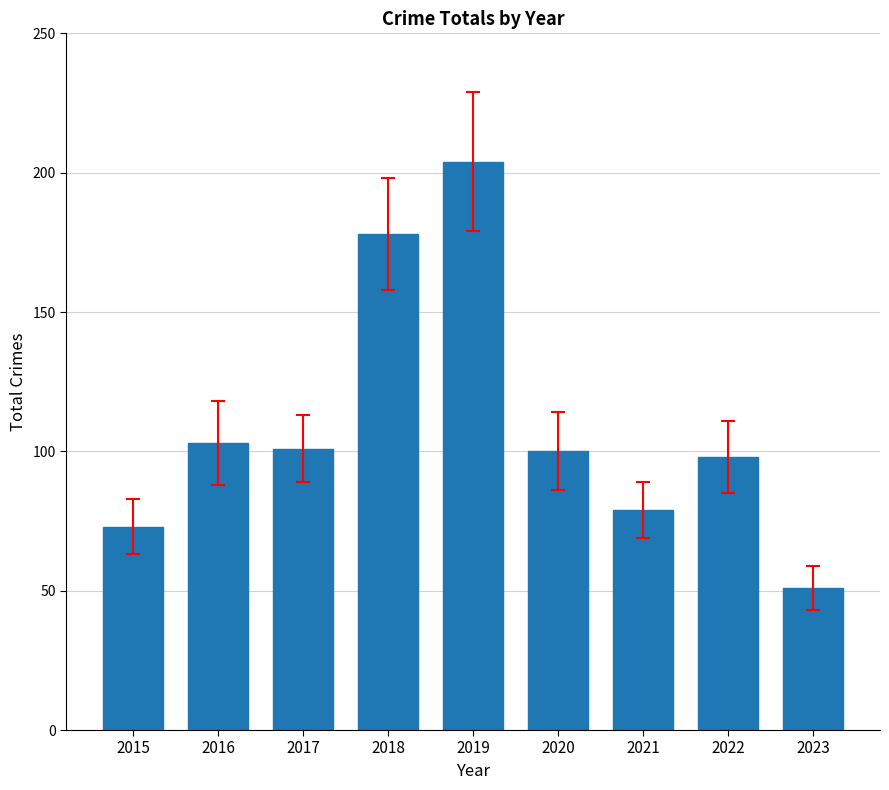

What is the value of the 7th bar from the left?

79